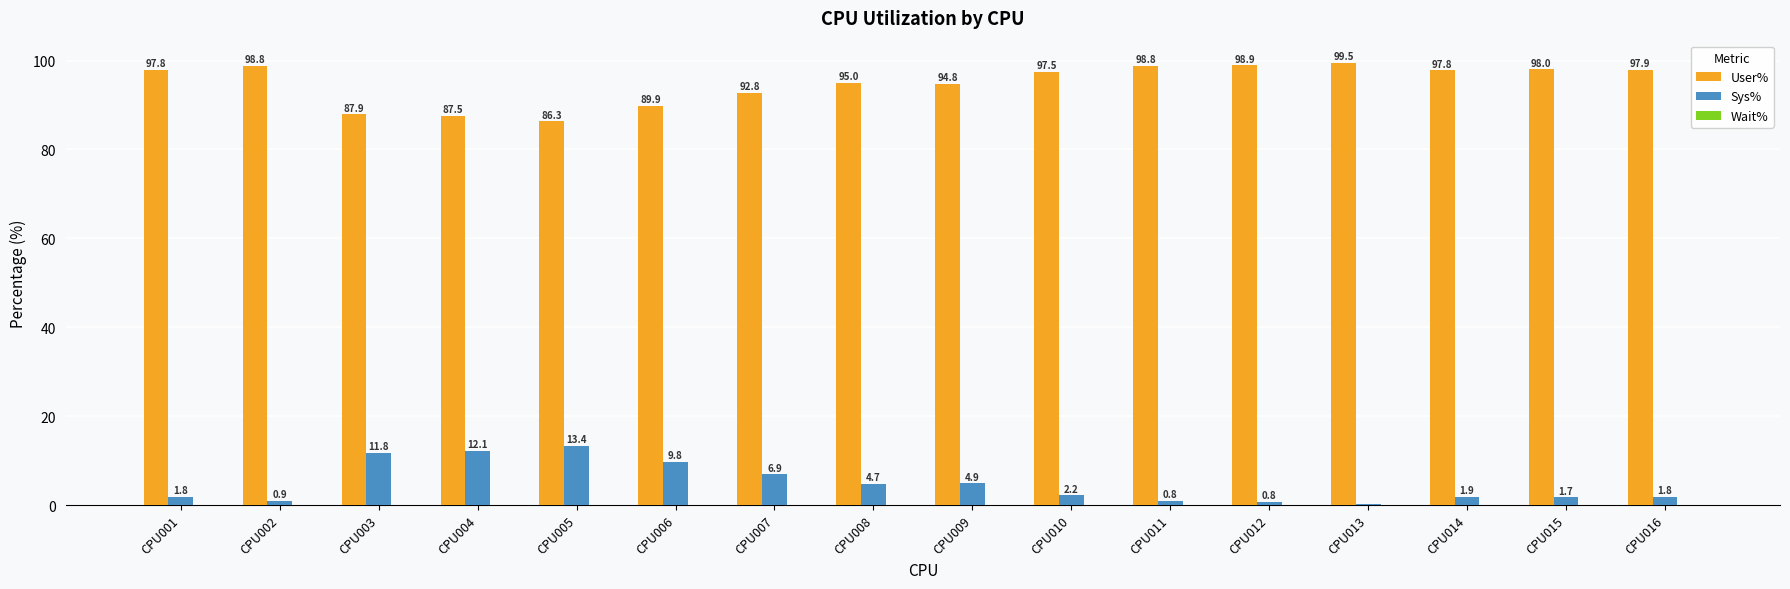

What is the average value of the User% series?

95.0